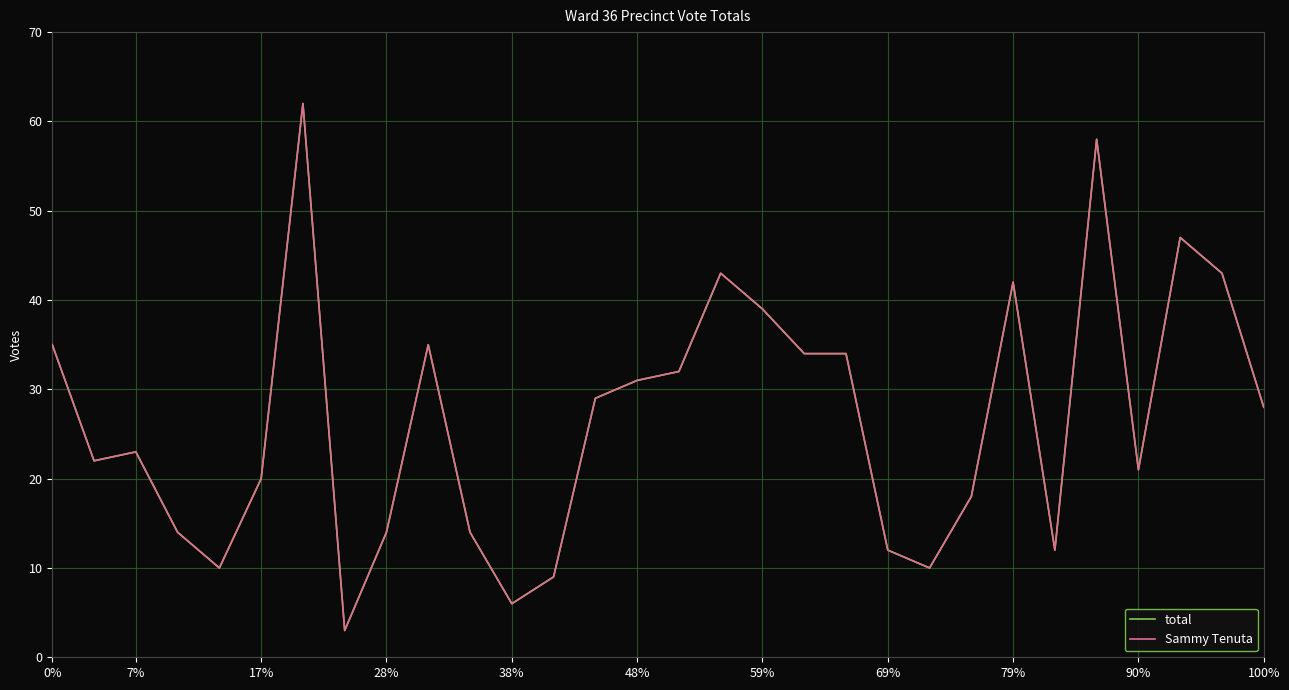

Does the chart have visible grid lines?

Yes